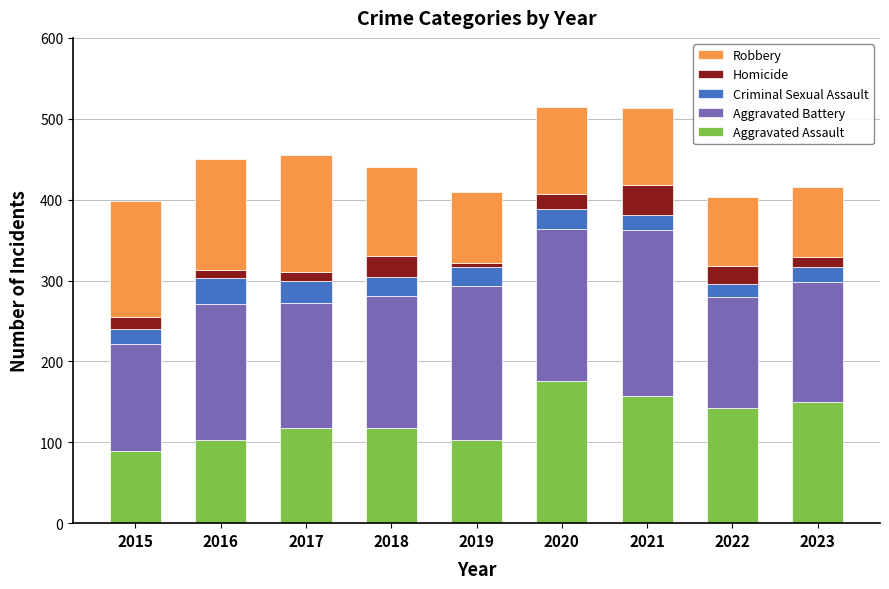

Count the number of data series in this chart.

5